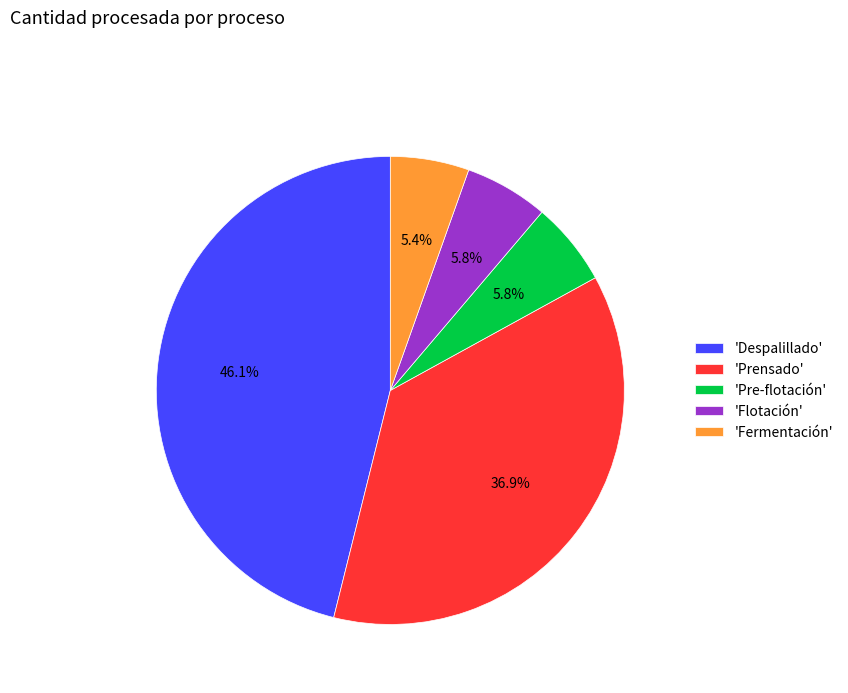

What percentage do 'Flotación' and 'Pre-flotación' together represent?

11.6%